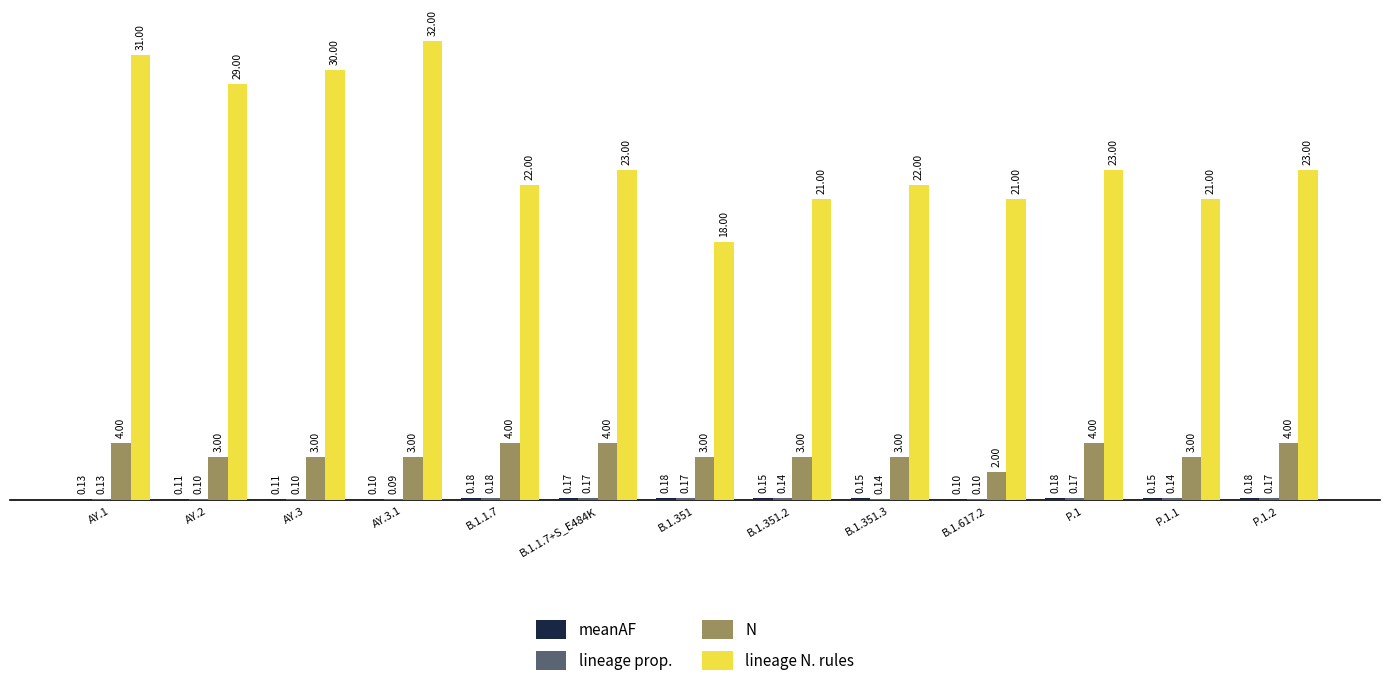

At which category is the sum across all series the highest?

AY.1